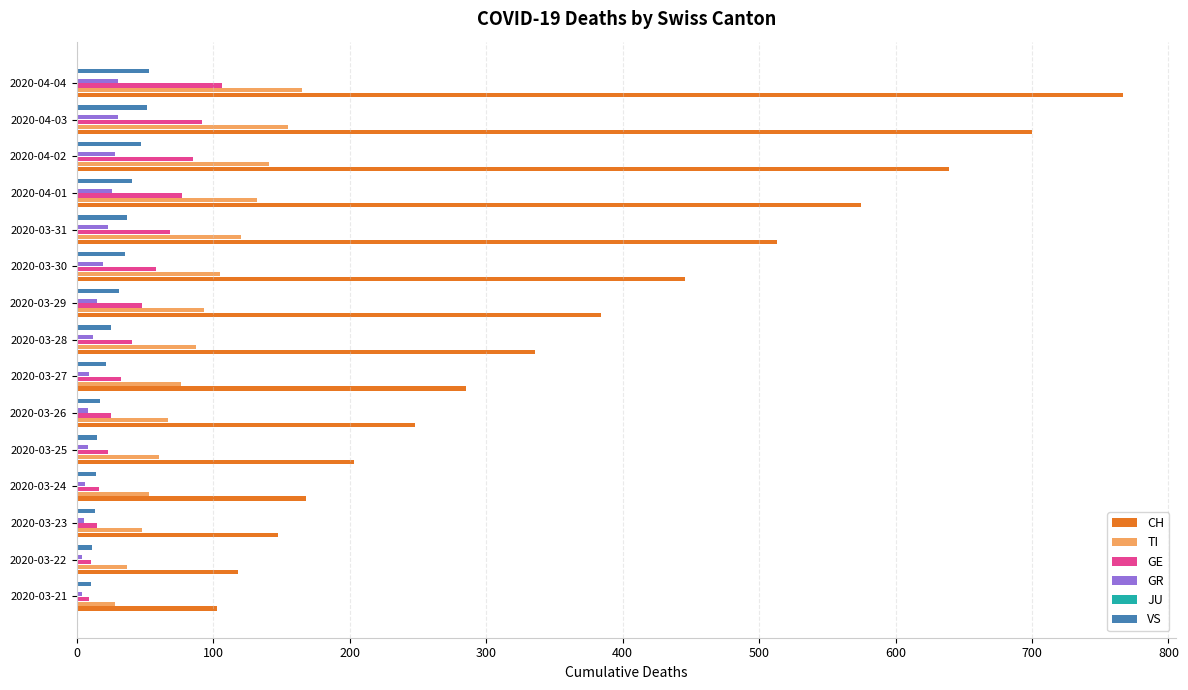

How many values in the GR series exceed 12?

7